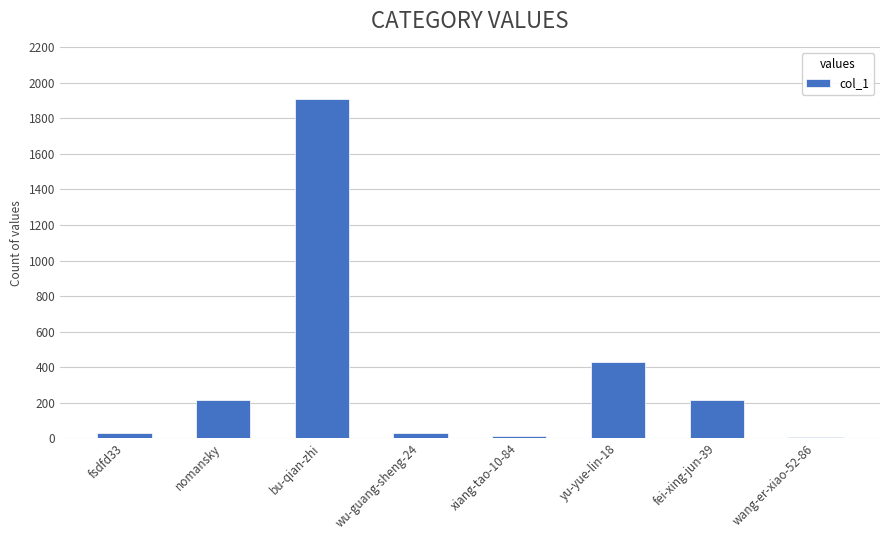

Does the chart contain stacked bars?

No